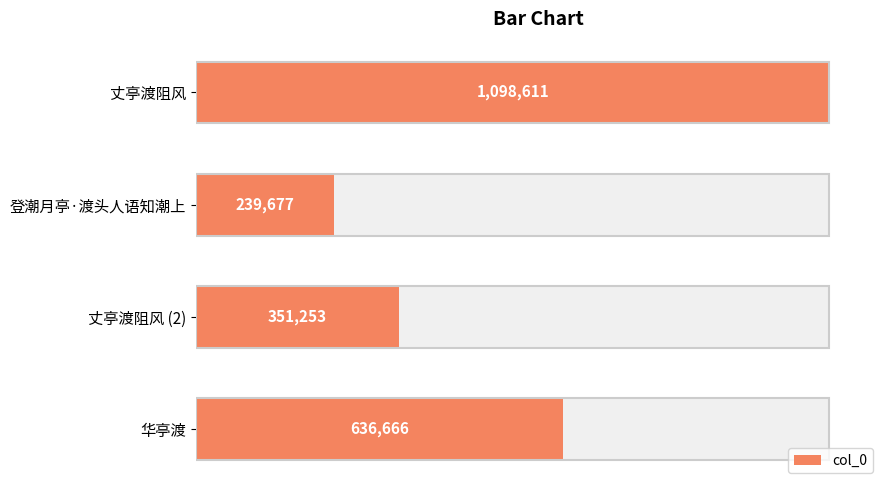

What is the smallest value displayed?

239677